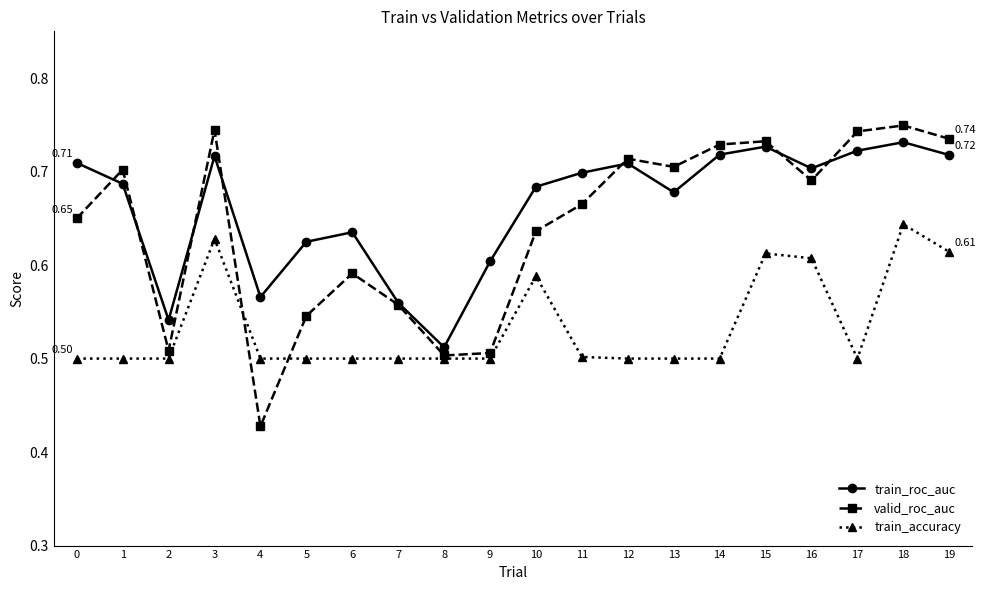

True or false: train_roc_auc has a value of 0.1 at 13.

False